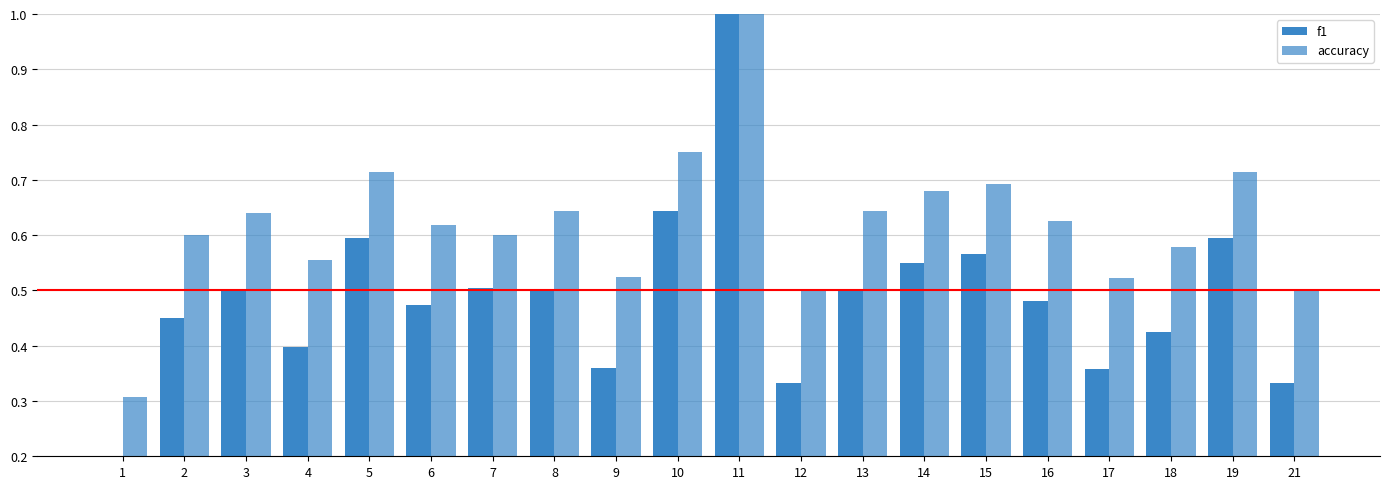

What value does the accuracy series have at 14?

0.7